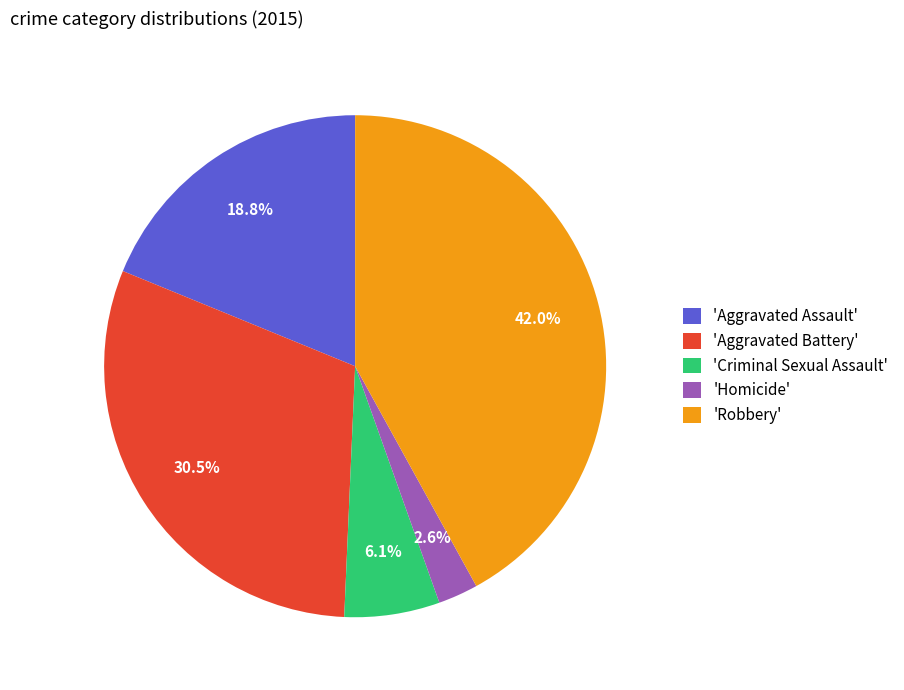

Between 'Aggravated Assault' and 'Homicide', which is larger?

'Aggravated Assault'